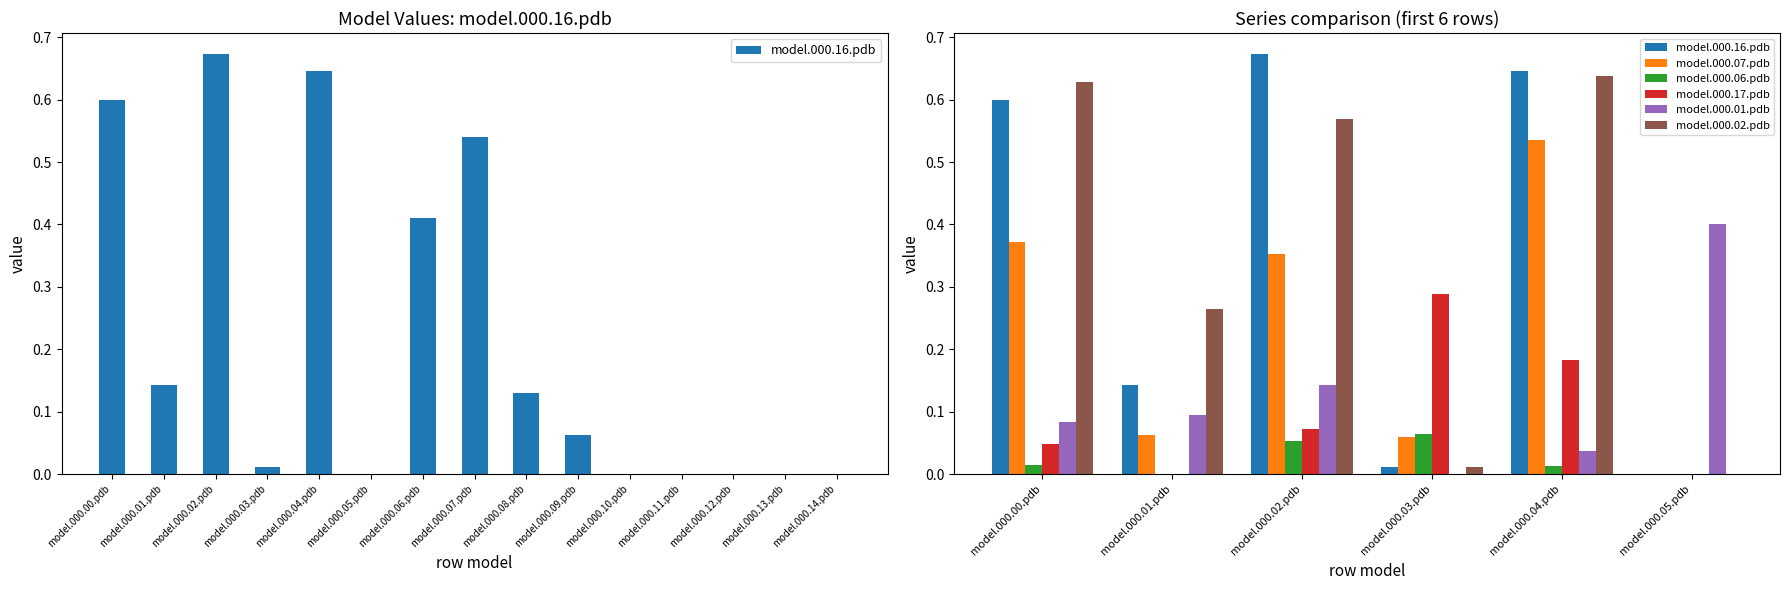

Which category has the highest value across all series?

model.000.02.pdb